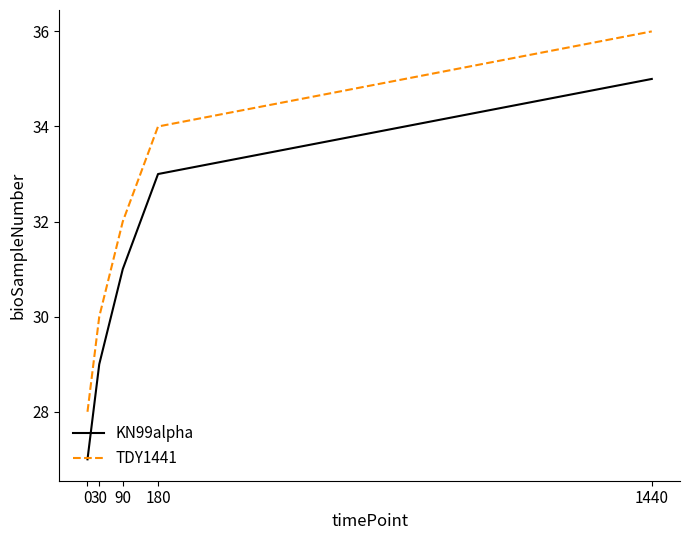

What are all the series names shown in the legend?

KN99alpha, TDY1441